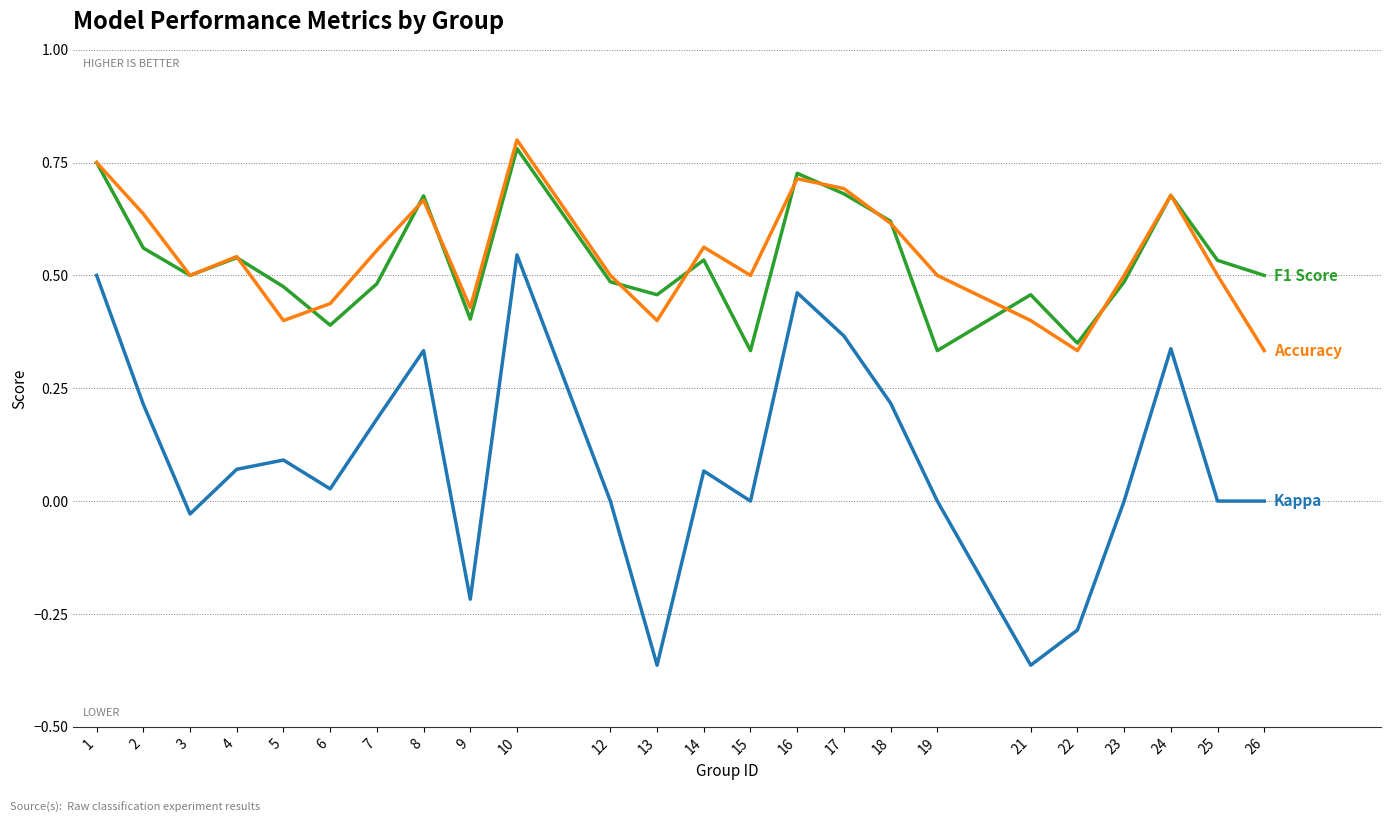

Which category has the highest value across all series?

10